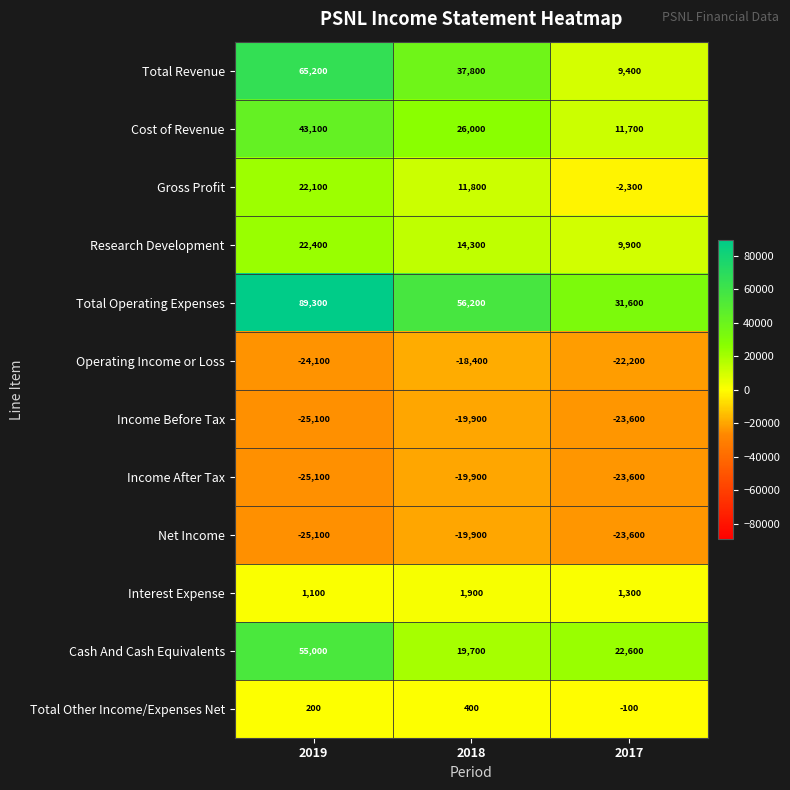

Rank the categories by Total Other Income/Expenses Net value from lowest to highest.

2017, 2019, 2018